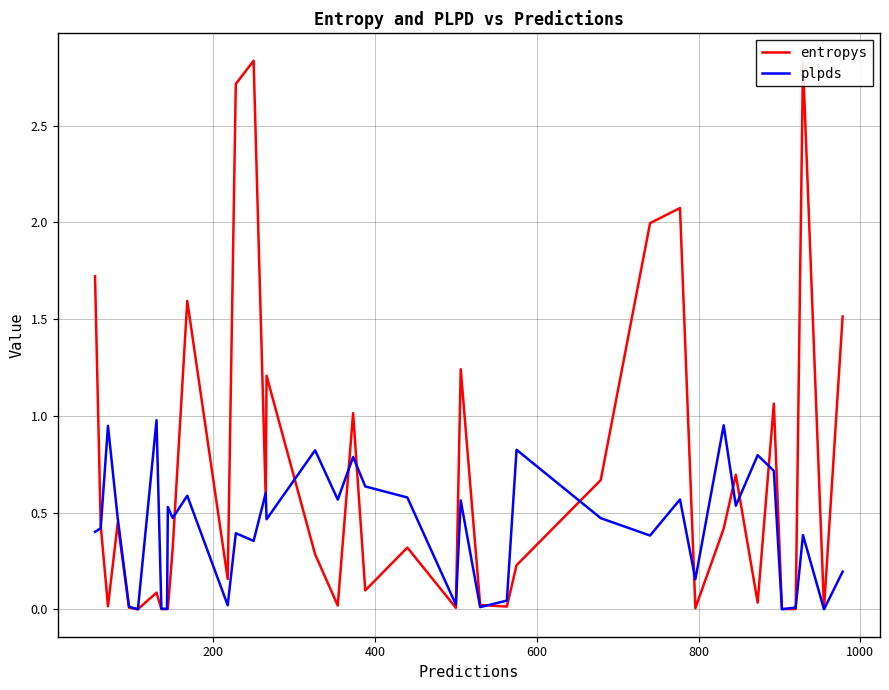

True or false: entropys has more than 2 points higher than both neighbors.

True